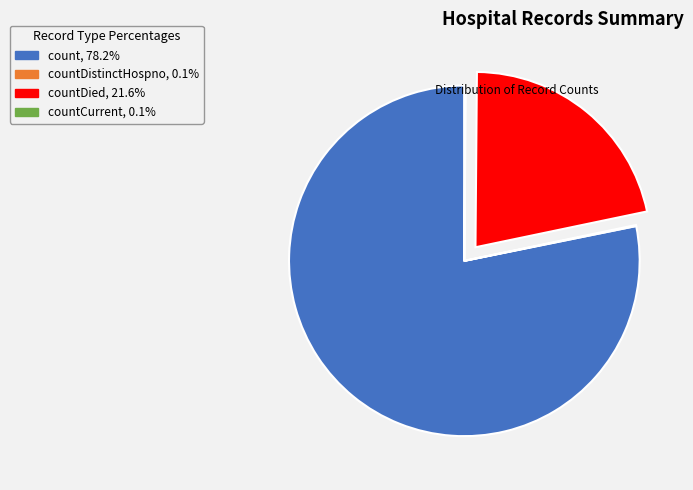

Is there any slice that represents more than half of the pie?

Yes